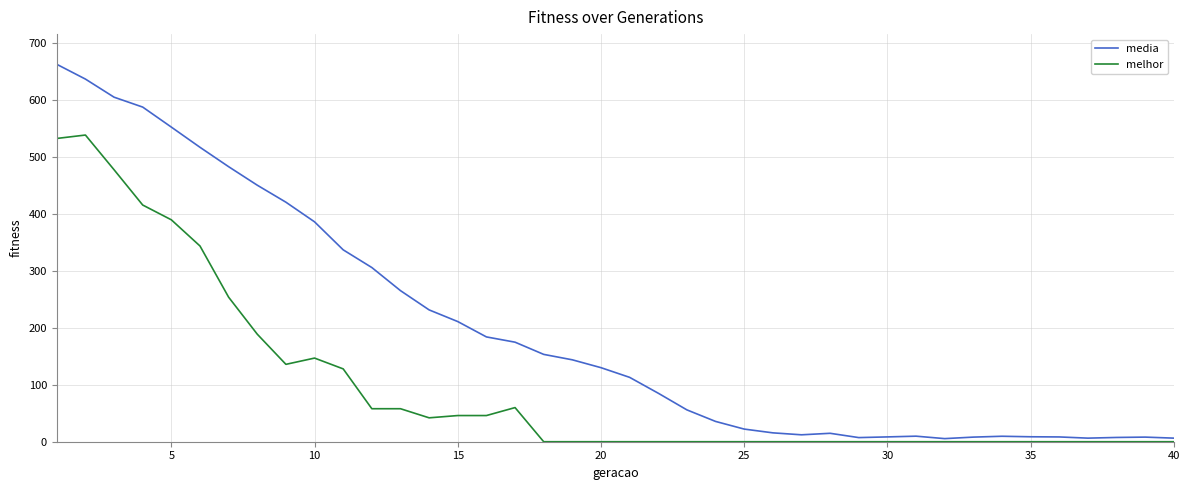

At how many categories does at least one series exceed 609?

2